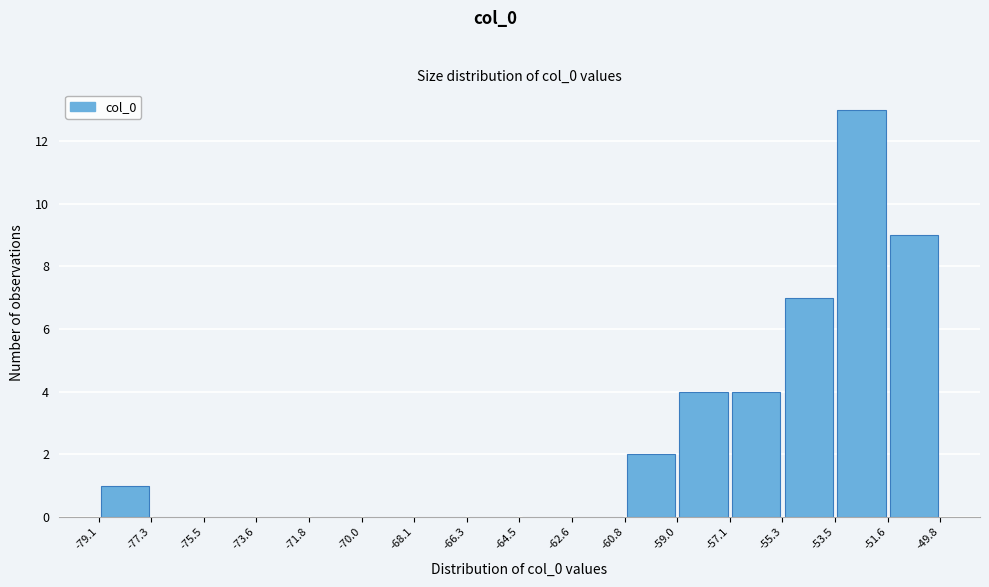

Over which range of the x-axis is the bar tallest?

-53.5 to -51.6